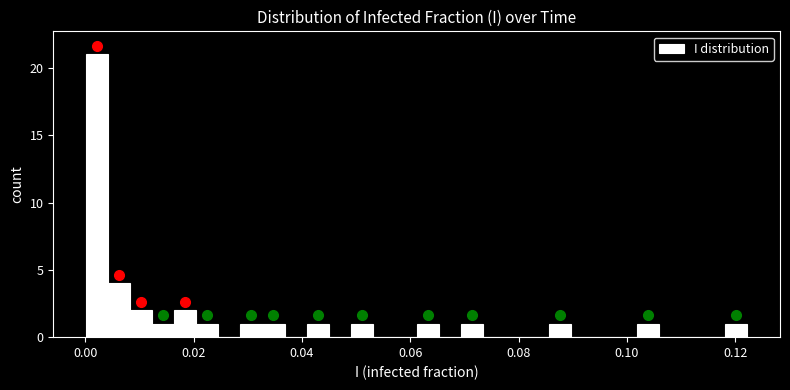

Read against the x-axis, roughly where is the centre of the tallest bar?

0.002